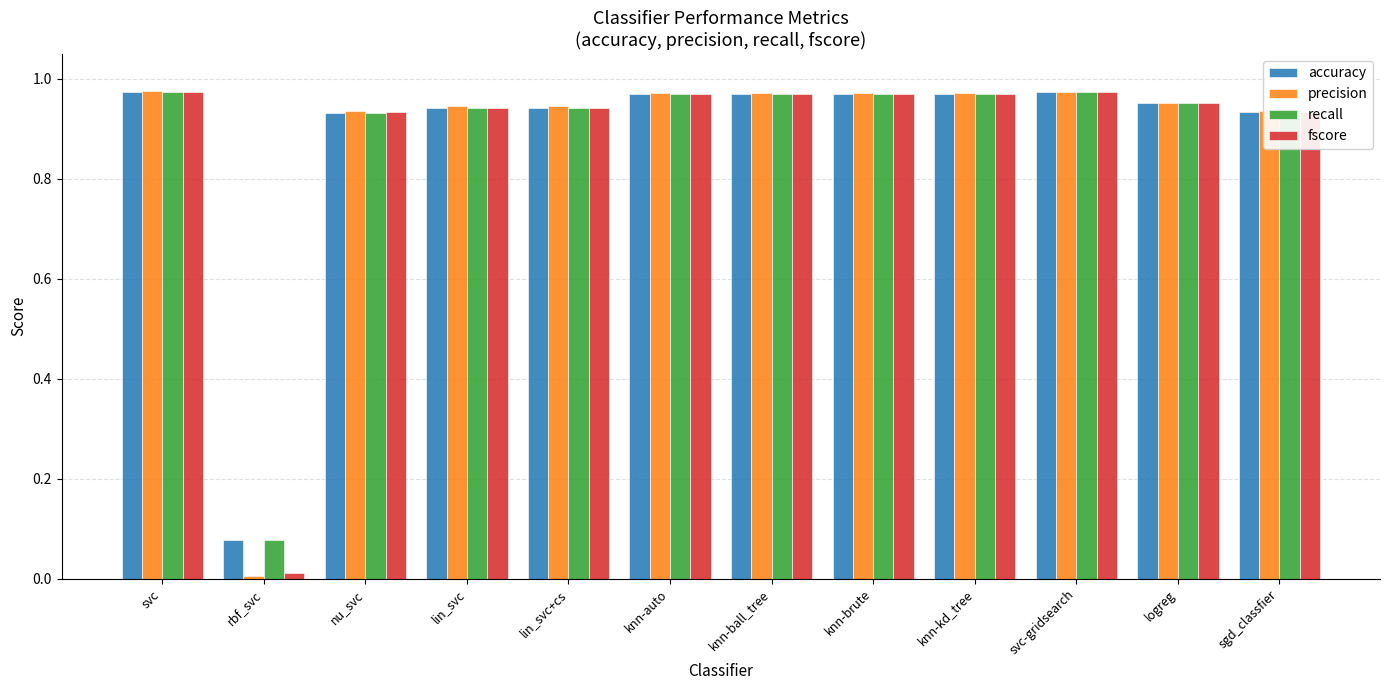

At which category does the chart reach its minimum across all series?

rbf_svc